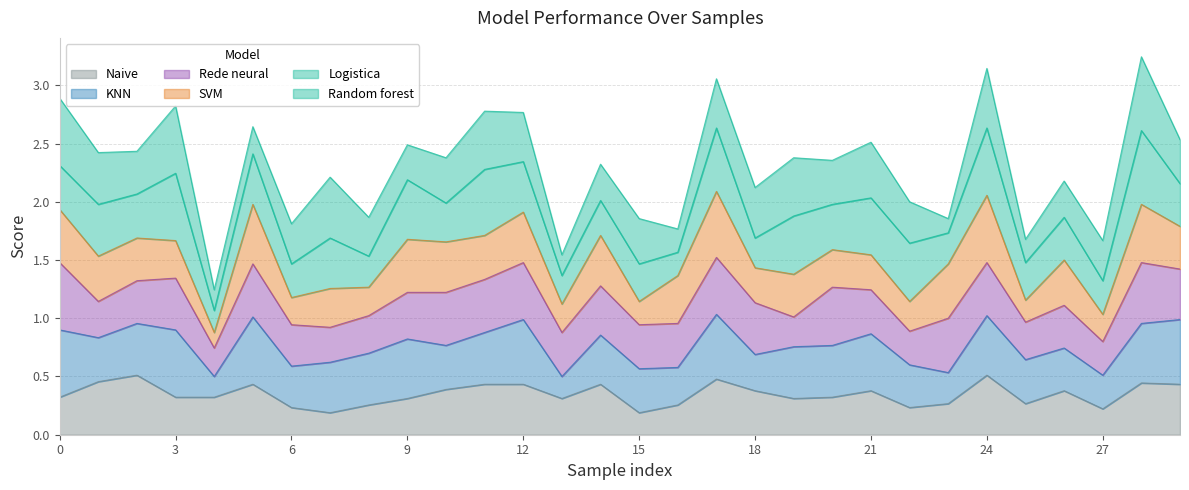

True or false: Random forest and Rede neural cross at least once.

True